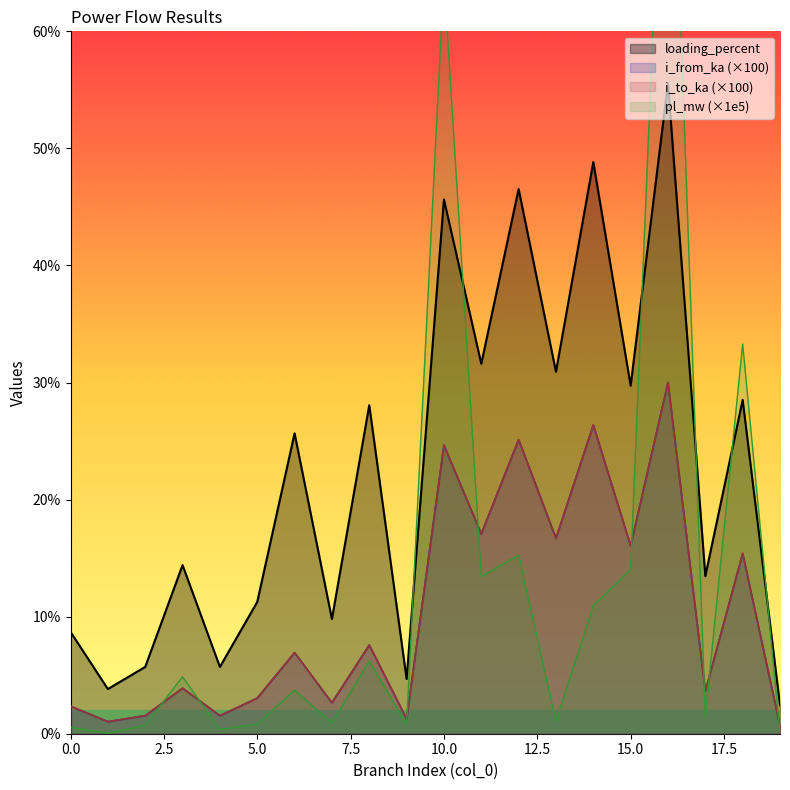

What is the total value across all series at 15?

75.9